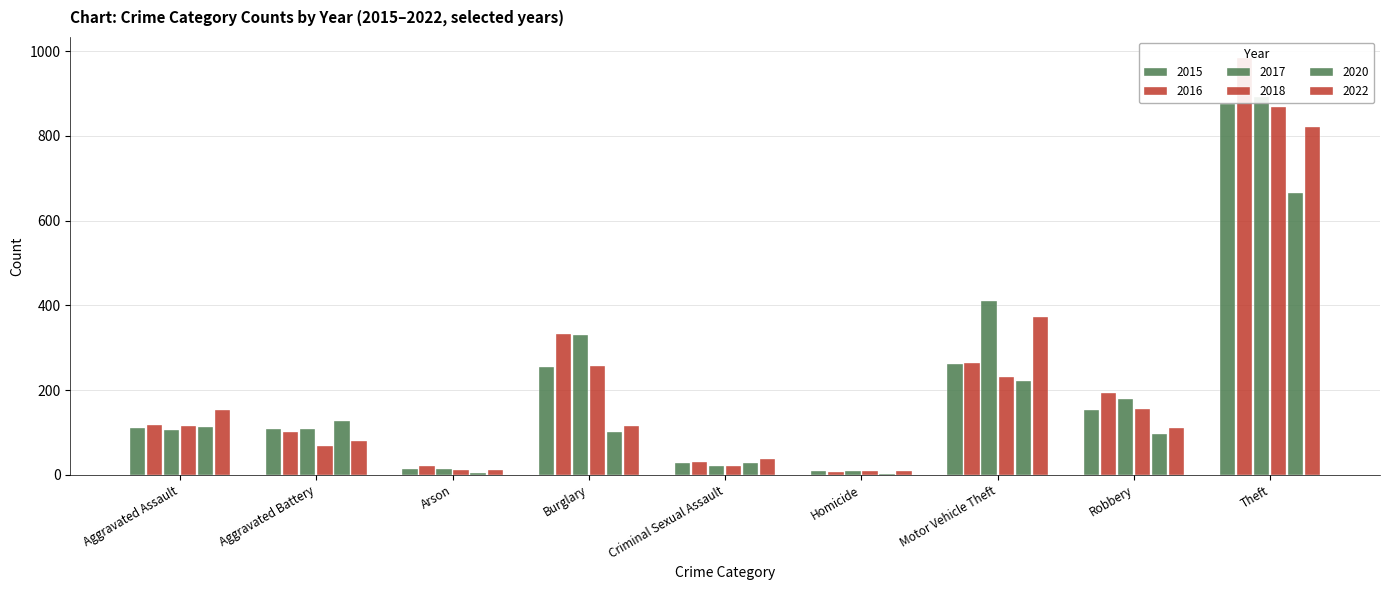

How many values in the 2017 series are below 108?

4